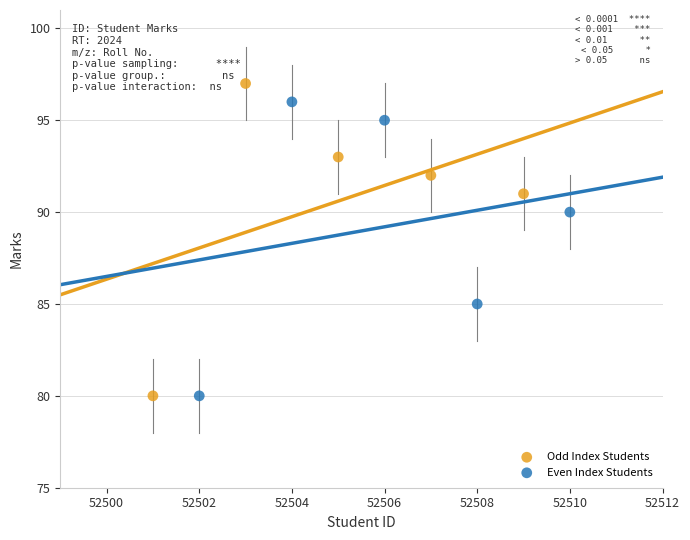

Which series reaches the maximum Y coordinate?

Odd Index Students